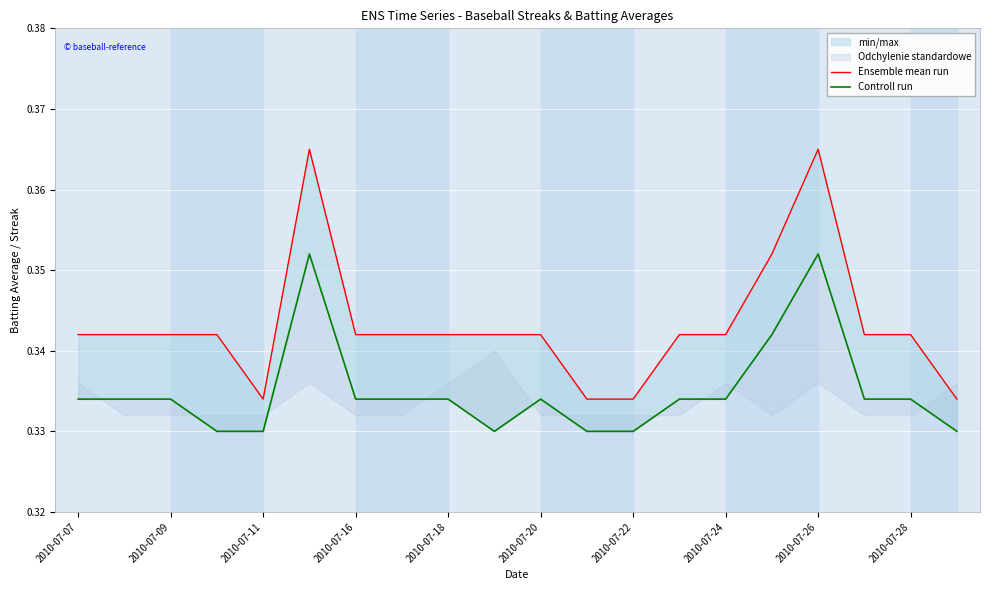

Reading left to right, transcribe all the data shown in this chart.

Ensemble mean run: 0.3	0.3	0.3	0.3	0.3	0.4	0.3	0.3	0.3	0.3	0.3	0.3	0.3	0.3	0.3	0.4	0.4	0.3	0.3	0.3
Controll run: 0.3	0.3	0.3	0.3	0.3	0.4	0.3	0.3	0.3	0.3	0.3	0.3	0.3	0.3	0.3	0.3	0.4	0.3	0.3	0.3